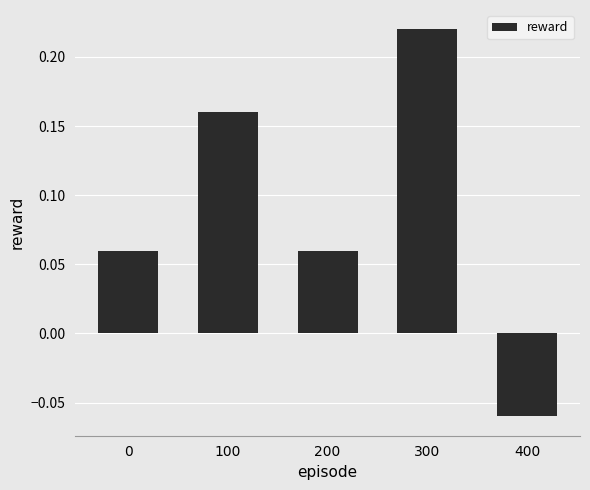

What is the sum of all values?

0.4